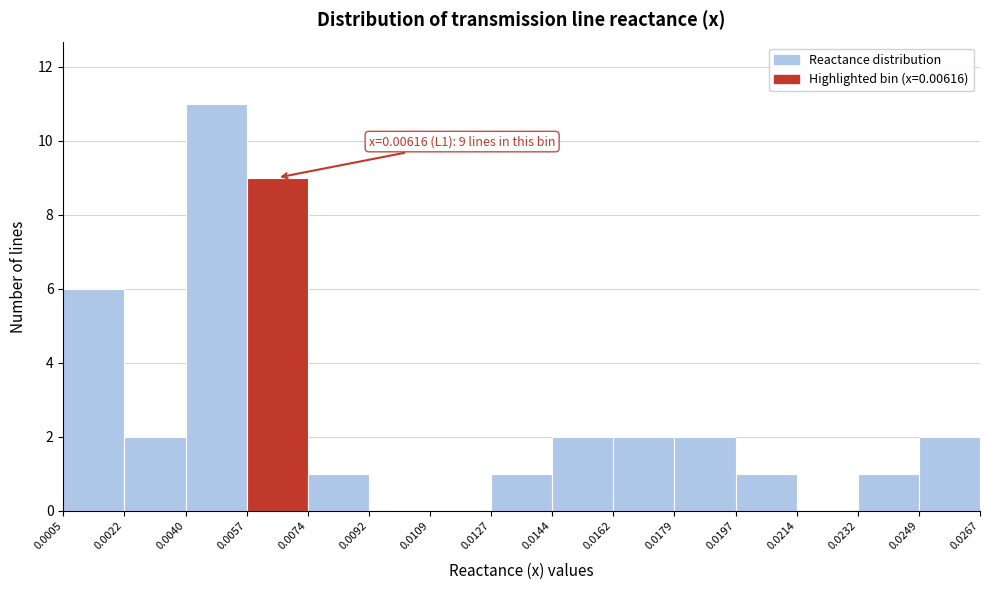

Over which range of the x-axis is the bar tallest?

0.0040 to 0.0057